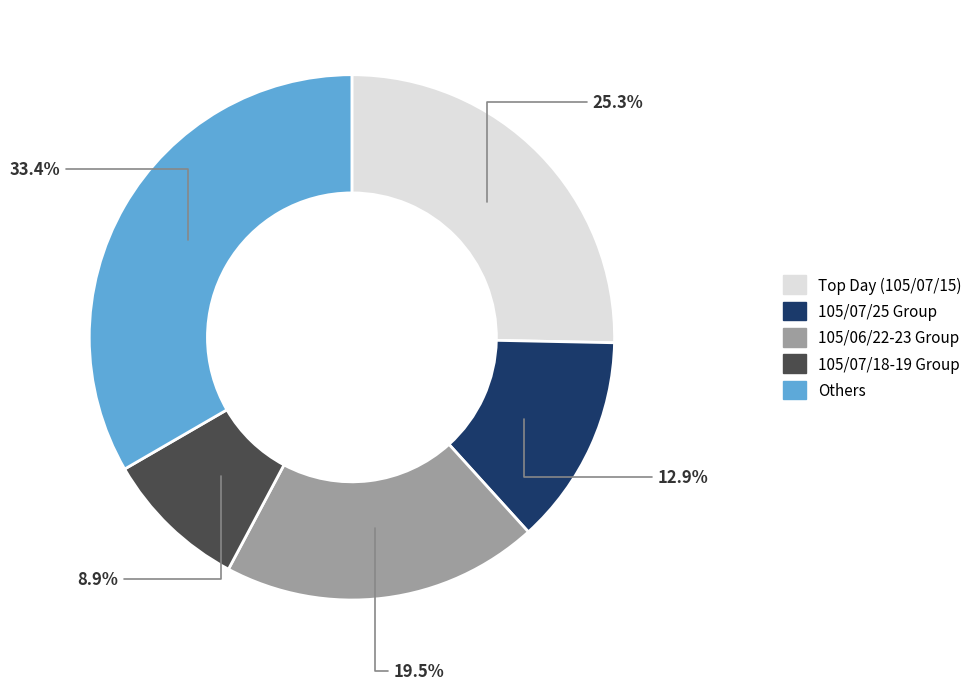

How many slices are in this pie chart?

5